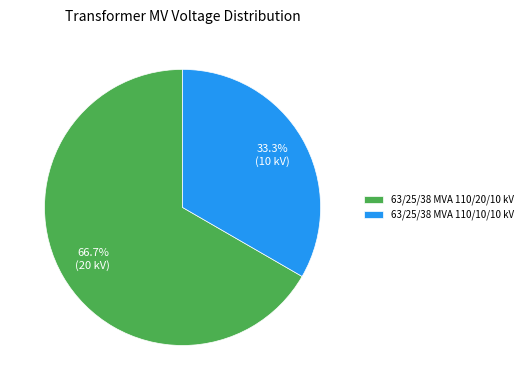

Is the sum of 63/25/38 MVA 110/20/10 kV and 63/25/38 MVA 110/10/10 kV greater than half?

Yes